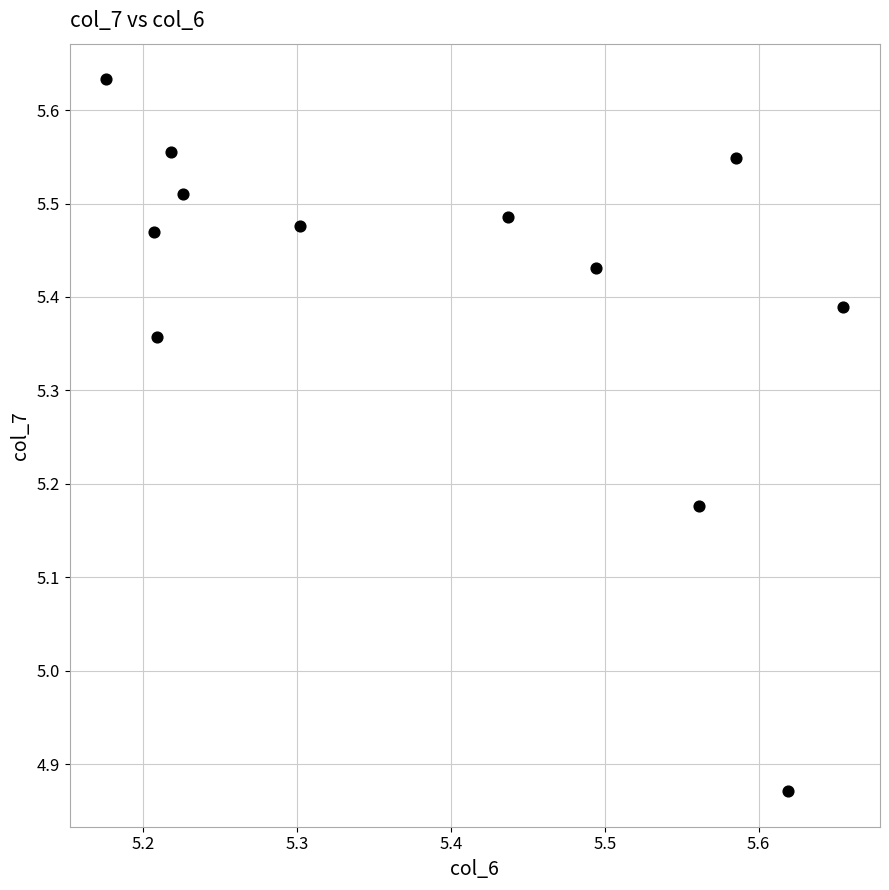

What is the range of Y values (max minus min)?

0.8